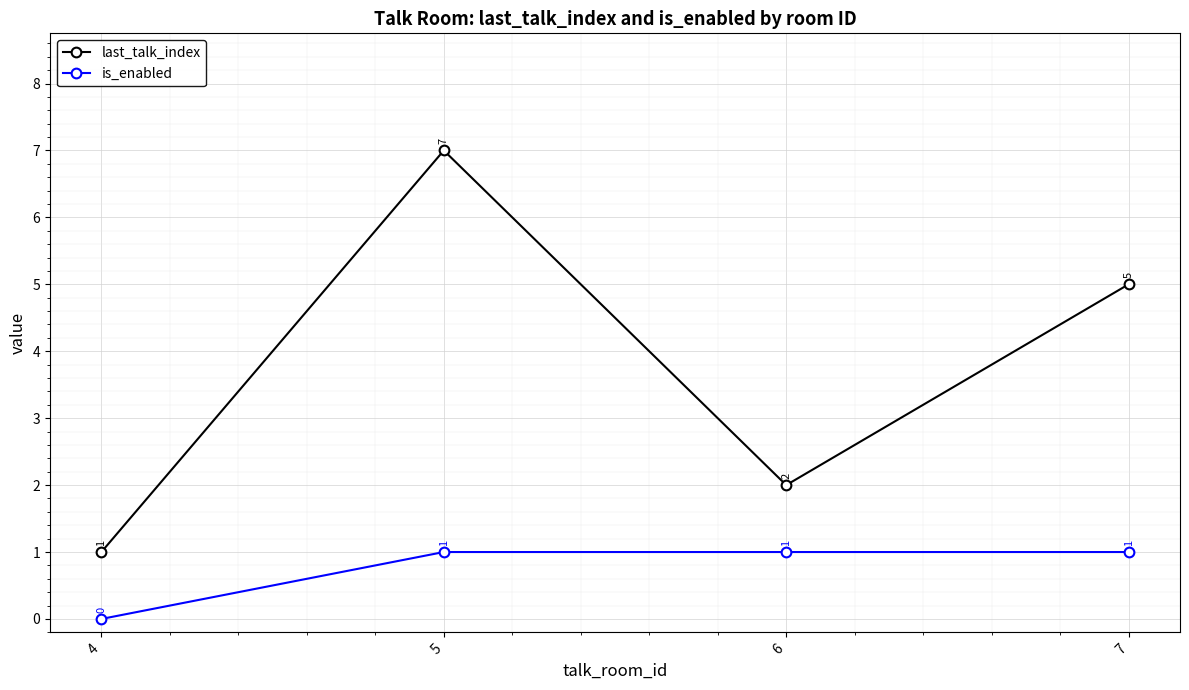

At which category is the sum across all series the highest?

5